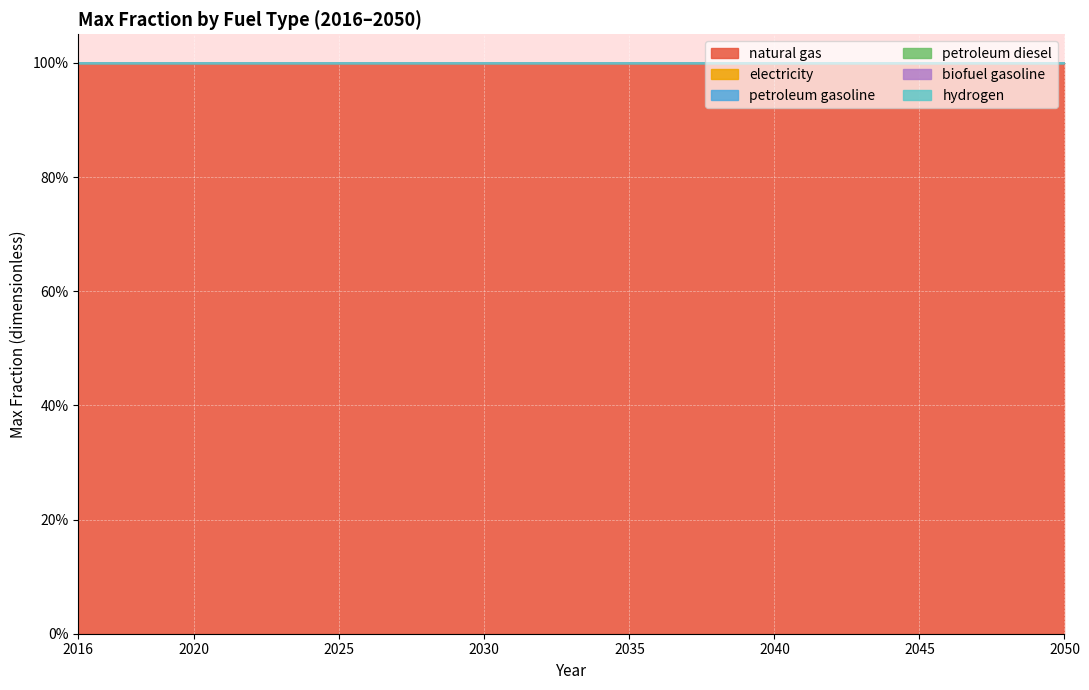

What is the total value across all series at 2028?

1